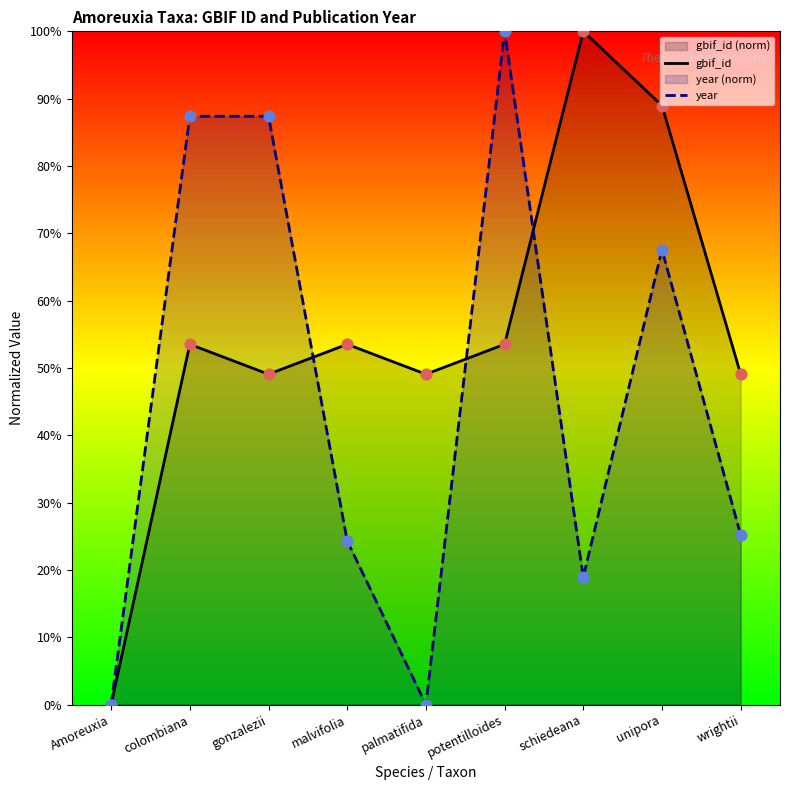

What is the total value across all series at schiedeana?

118.9